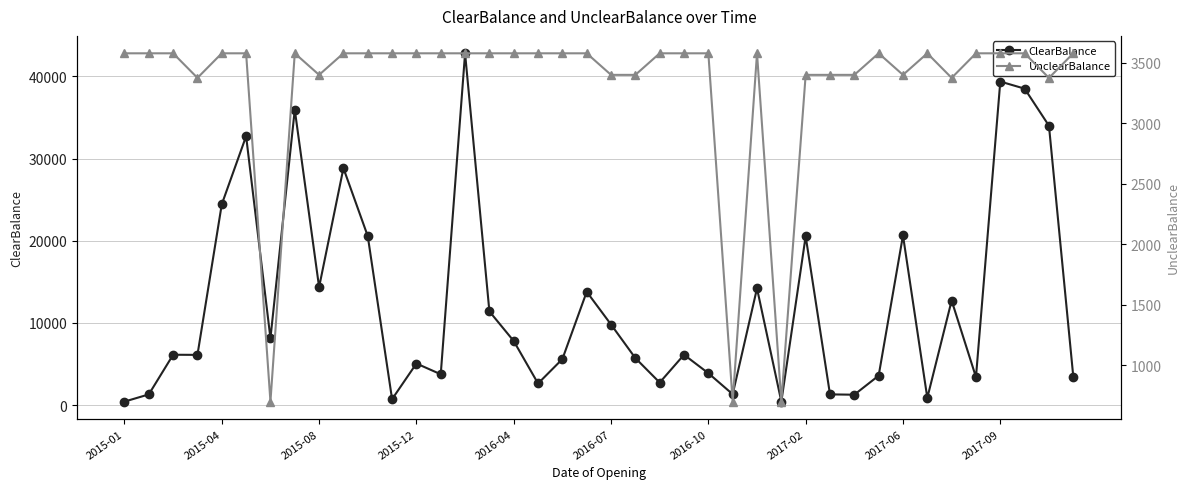

Which series changed the most between 13 and 39?

ClearBalance